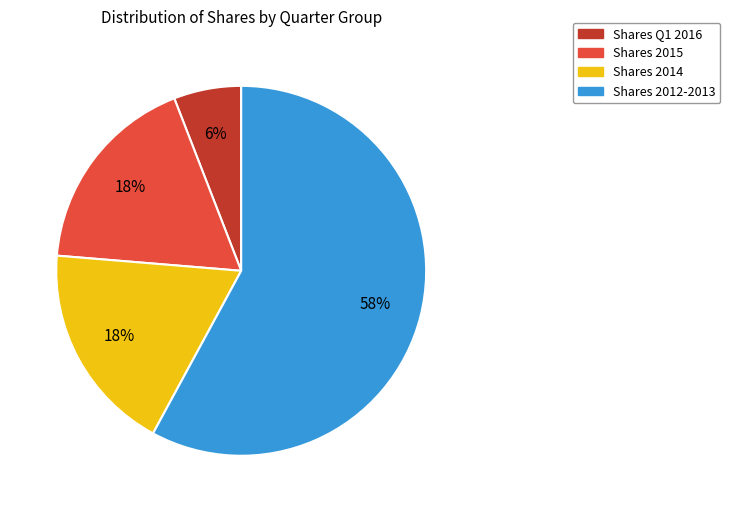

To the nearest percent, what is the average slice percentage?

25%